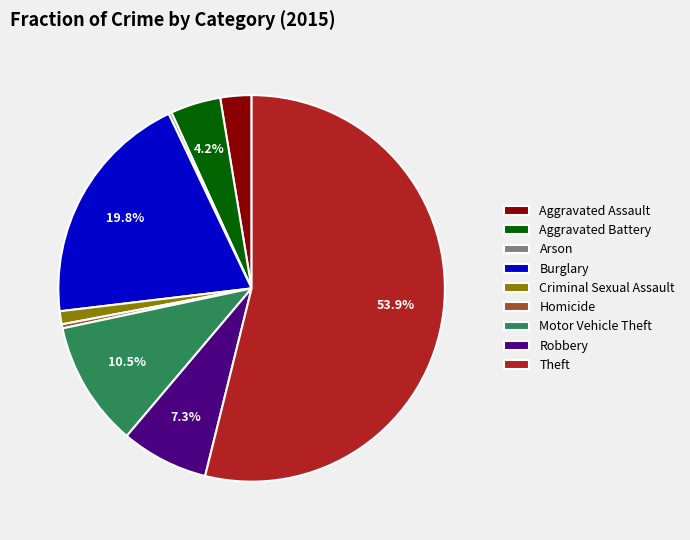

To the nearest percent, what is the difference between the largest and smallest slice percentages?

54%